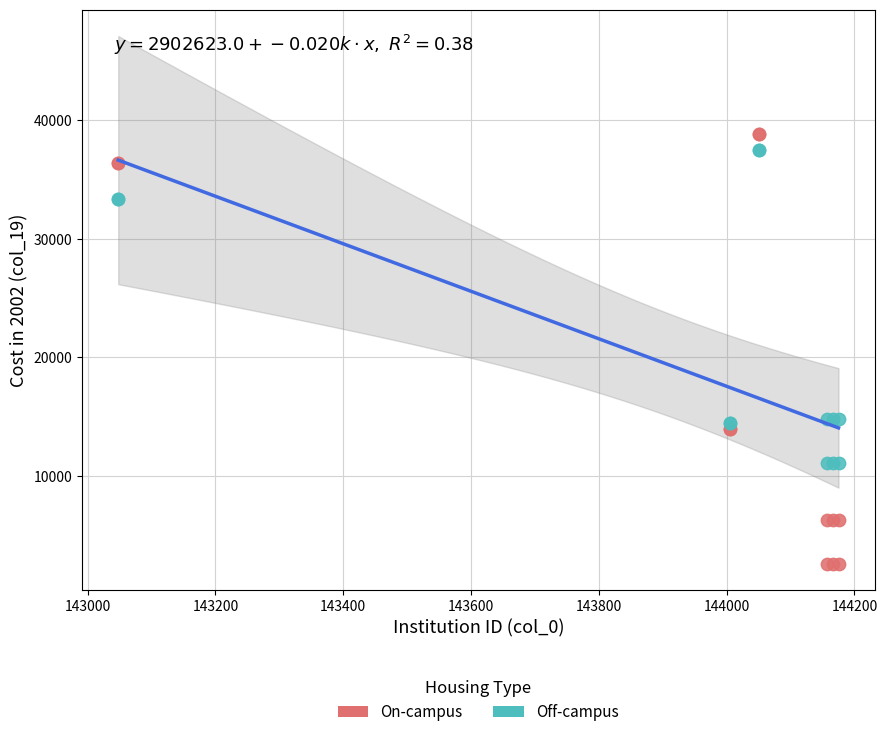

What is the X range (max minus min) for the scatter plot?

1127